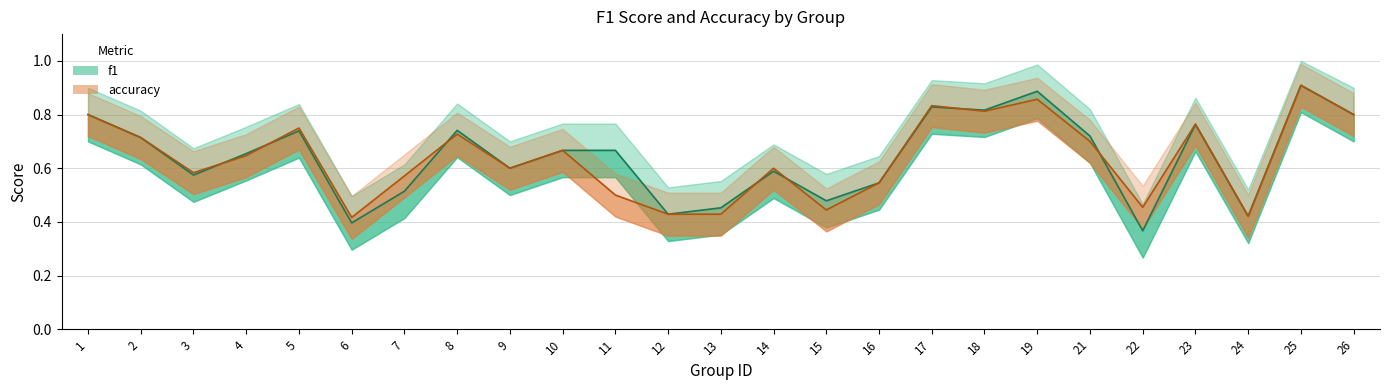

What is the average value of the f1 series?

0.6